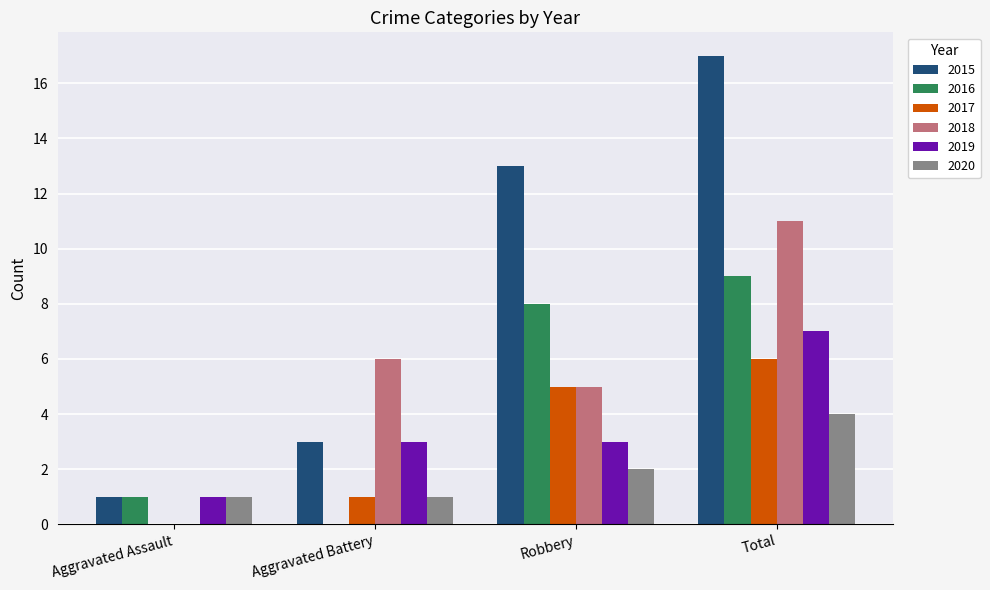

Reading left to right, extract all data points from this chart.

2015: Aggravated Assault=1	Aggravated Battery=3	Robbery=13	Total=17
2016: Aggravated Assault=1	Aggravated Battery=0	Robbery=8	Total=9
2017: Aggravated Assault=0	Aggravated Battery=1	Robbery=5	Total=6
2018: Aggravated Assault=0	Aggravated Battery=6	Robbery=5	Total=11
2019: Aggravated Assault=1	Aggravated Battery=3	Robbery=3	Total=7
2020: Aggravated Assault=1	Aggravated Battery=1	Robbery=2	Total=4